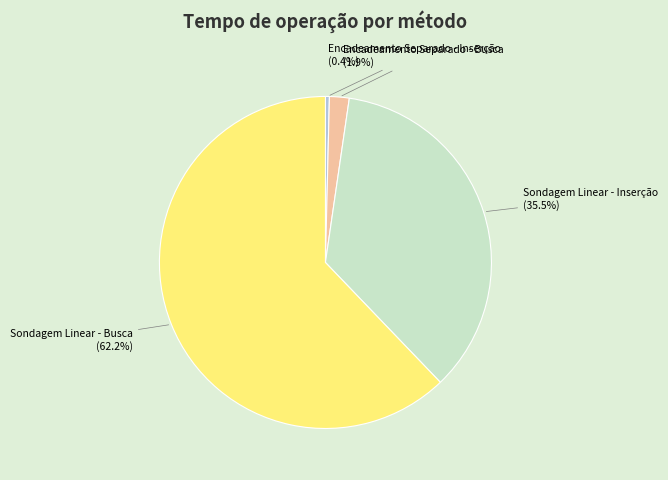

What is the majority slice?

Sondagem Linear - Busca